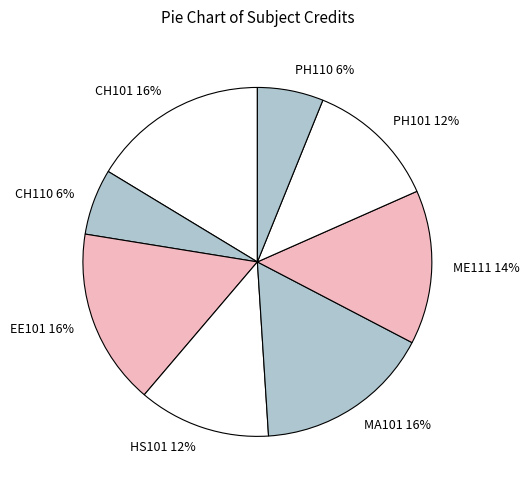

How many slices are in this pie chart?

8